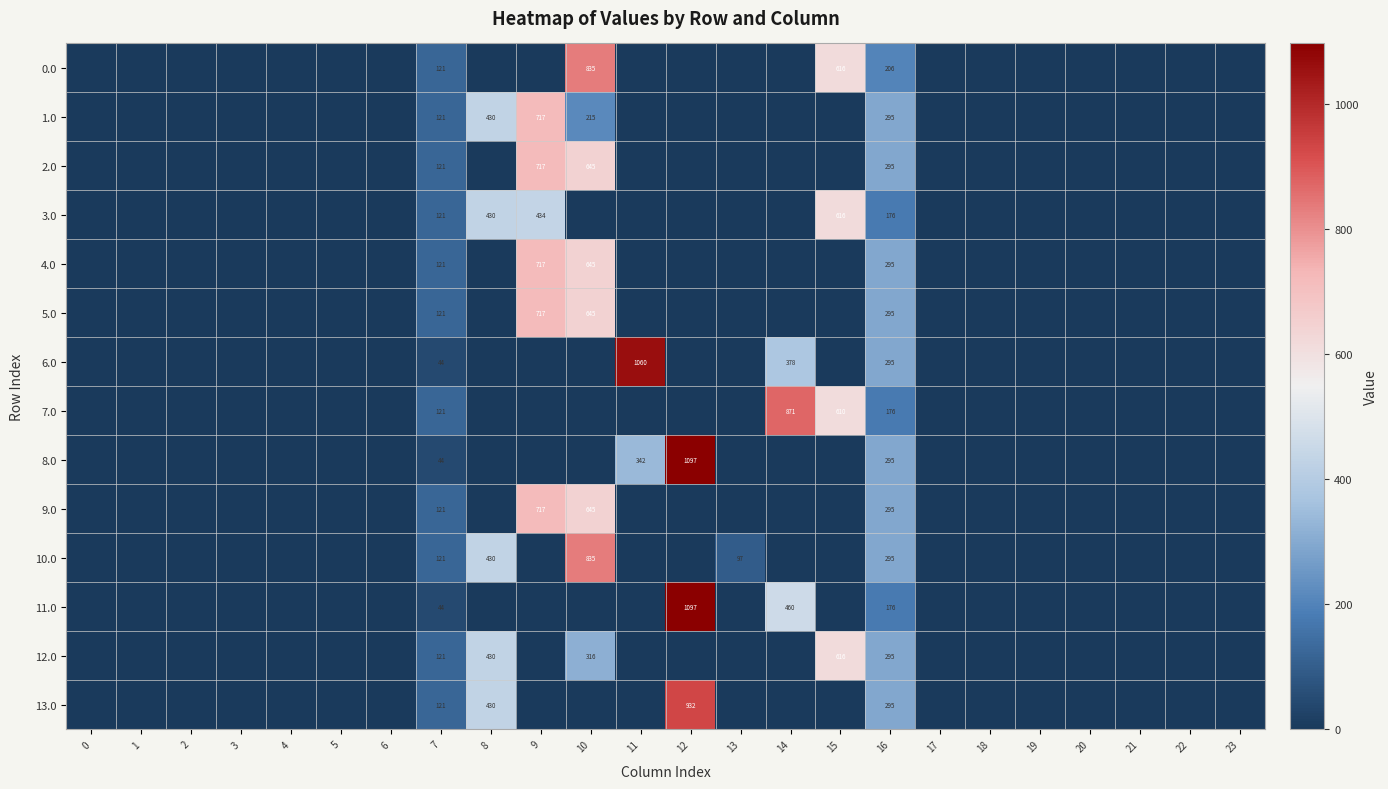

Rank the series at 8 from lowest to highest value.

0.0, 2.0, 4.0, 5.0, 6.0, 7.0, 8.0, 9.0, 11.0, 1.0, 3.0, 10.0, 12.0, 13.0